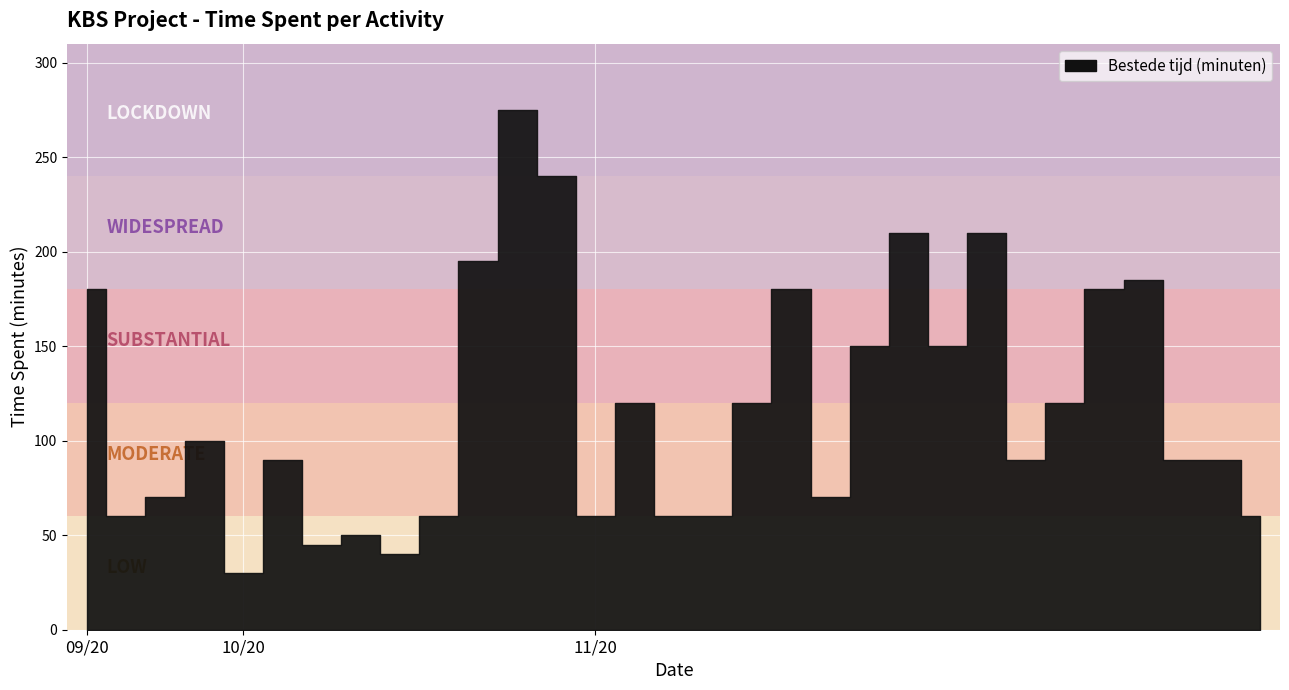

The chart shows a value of 90 at 2020-11-29. True or false?

True